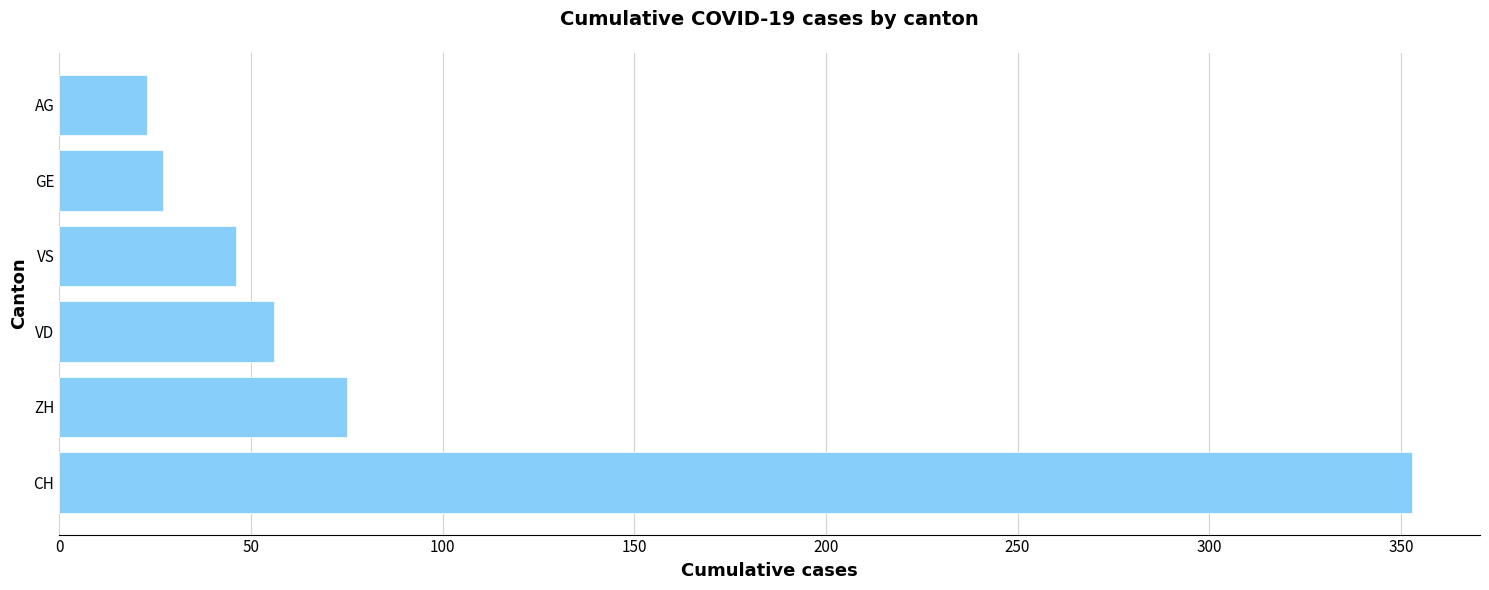

At which category does the chart reach its minimum across all series?

AG